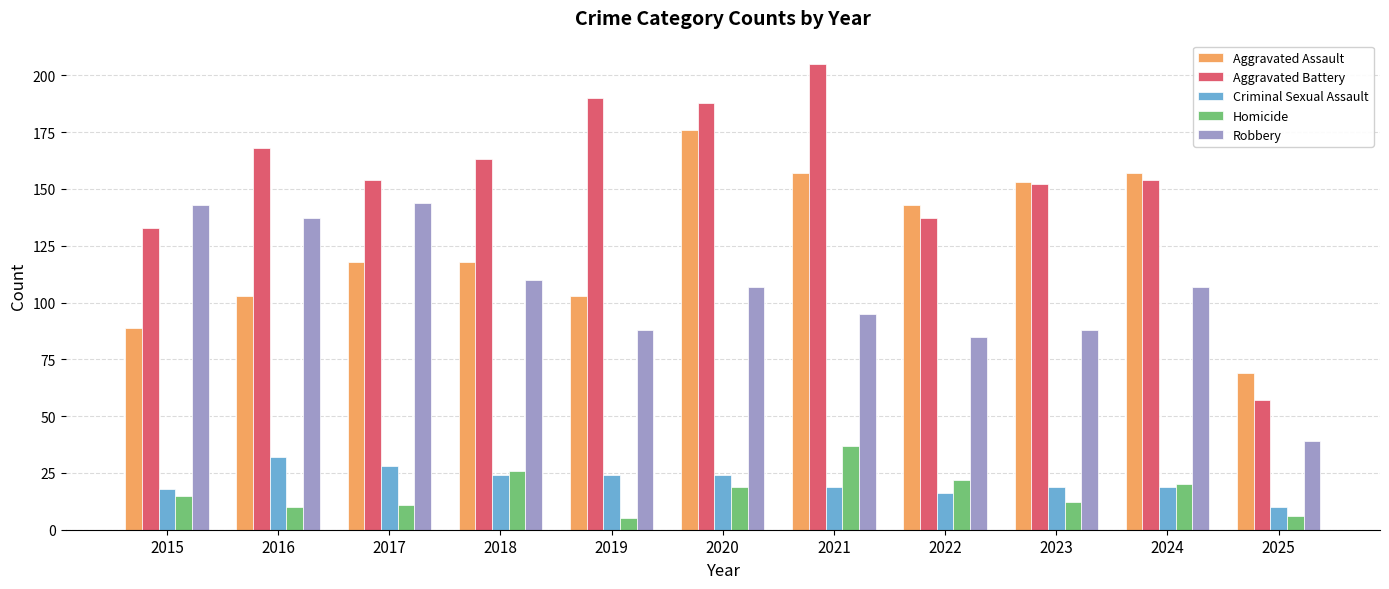

What is the spread (max minus min) of values at 2022?

127